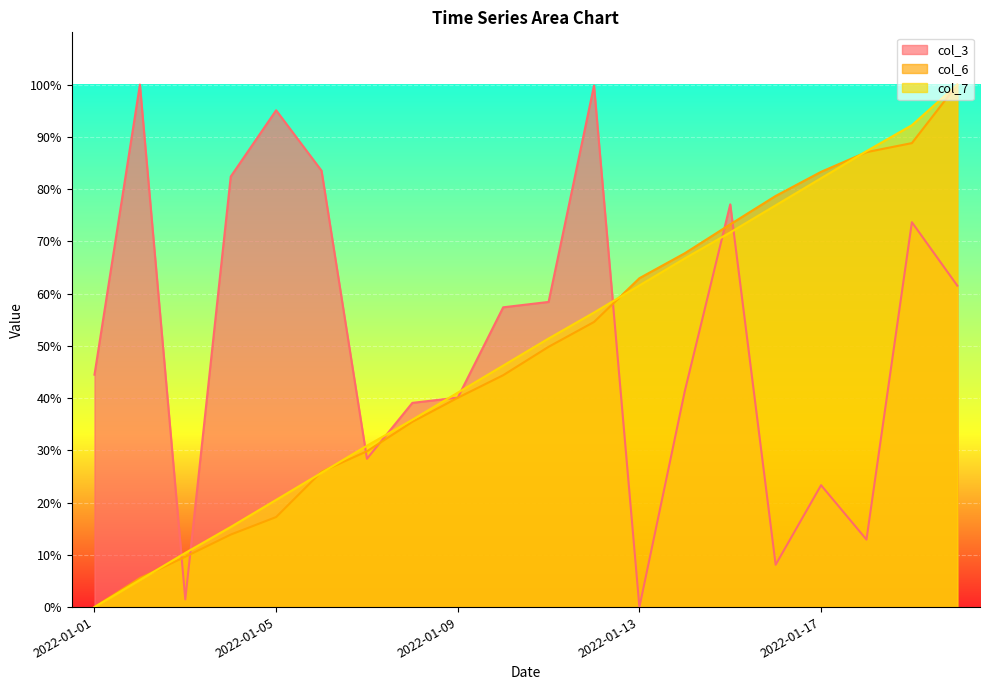

The col_7 series shows 5.7 at 2022-01-03. True or false?

False